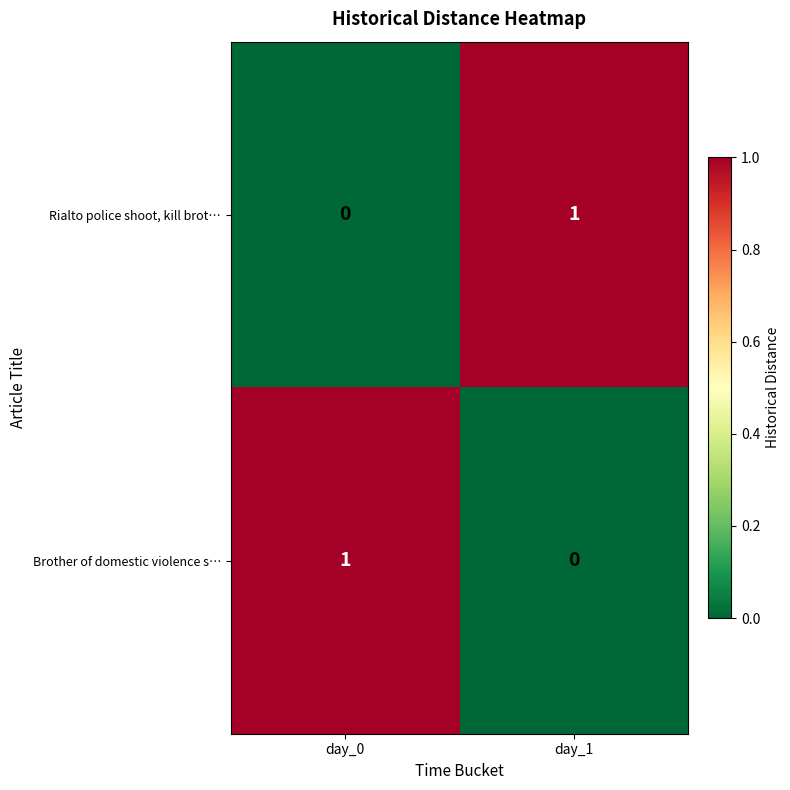

At day_1, list the series in order from largest to smallest.

Rialto police shoot, kill brot…, Brother of domestic violence s…